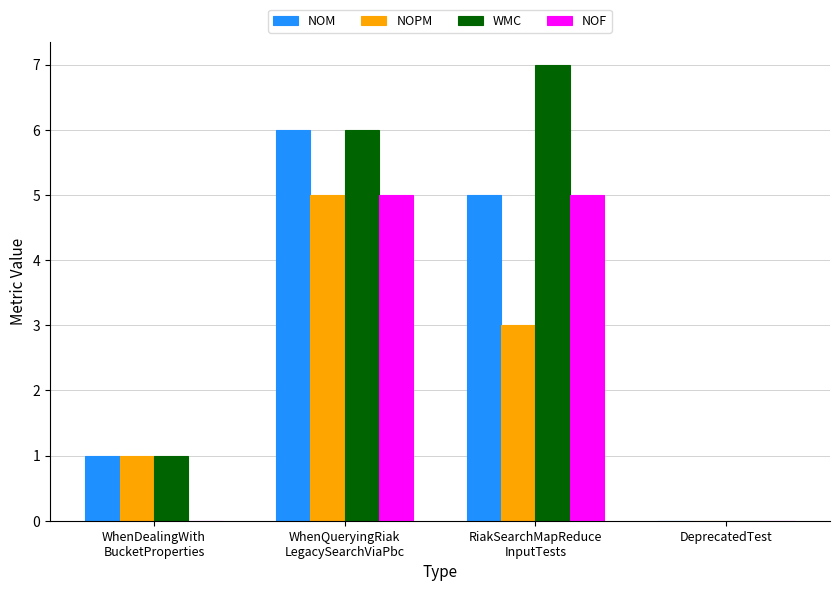

How many series are shown in this chart?

4